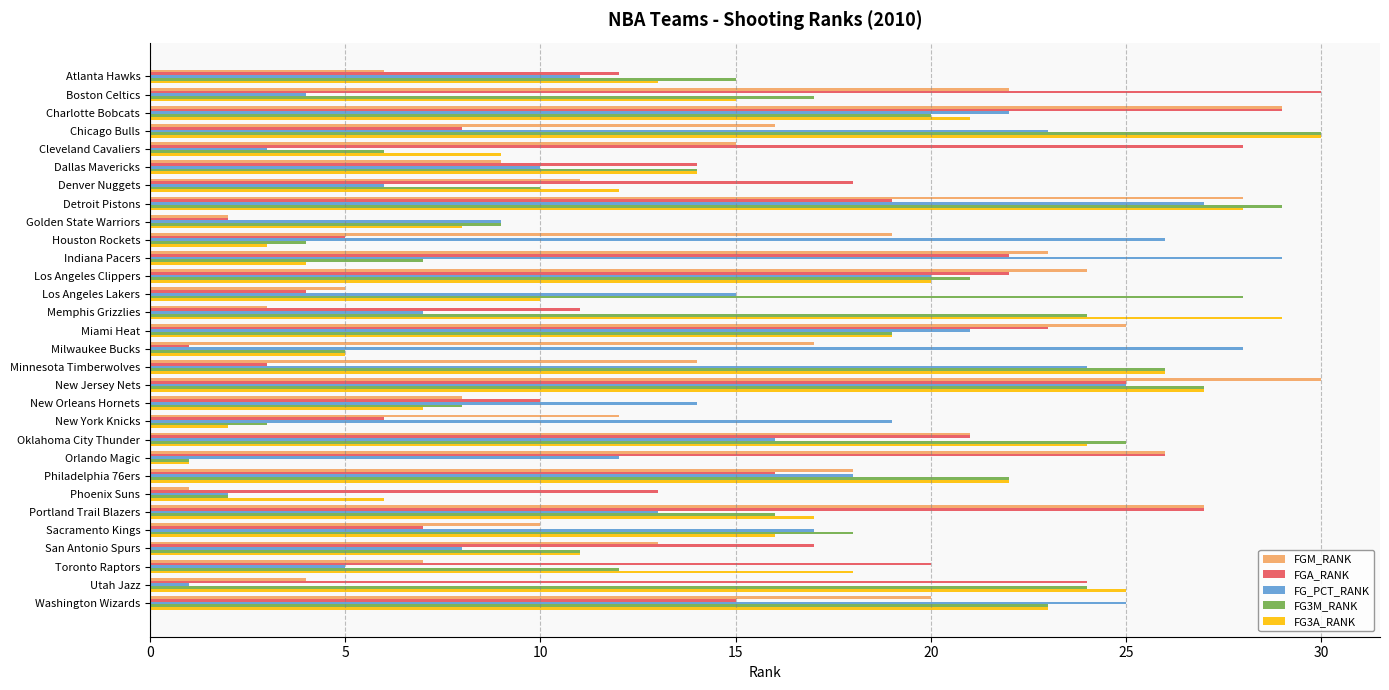

Rank the categories by FGM_RANK value from highest to lowest.

New Jersey Nets, Charlotte Bobcats, Detroit Pistons, Portland Trail Blazers, Orlando Magic, Miami Heat, Los Angeles Clippers, Indiana Pacers, Boston Celtics, Oklahoma City Thunder, Washington Wizards, Houston Rockets, Philadelphia 76ers, Milwaukee Bucks, Chicago Bulls, Cleveland Cavaliers, Minnesota Timberwolves, San Antonio Spurs, New York Knicks, Denver Nuggets, Sacramento Kings, Dallas Mavericks, New Orleans Hornets, Toronto Raptors, Atlanta Hawks, Los Angeles Lakers, Utah Jazz, Memphis Grizzlies, Golden State Warriors, Phoenix Suns